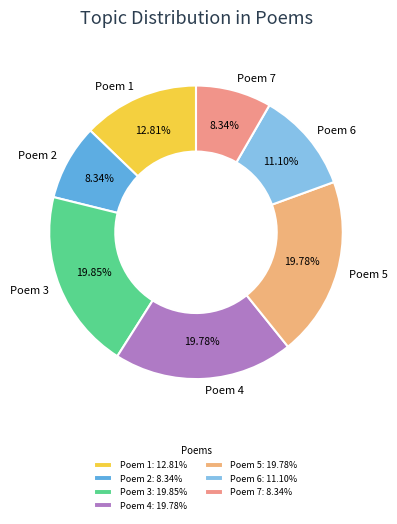

Is there any slice that represents more than half of the pie?

No